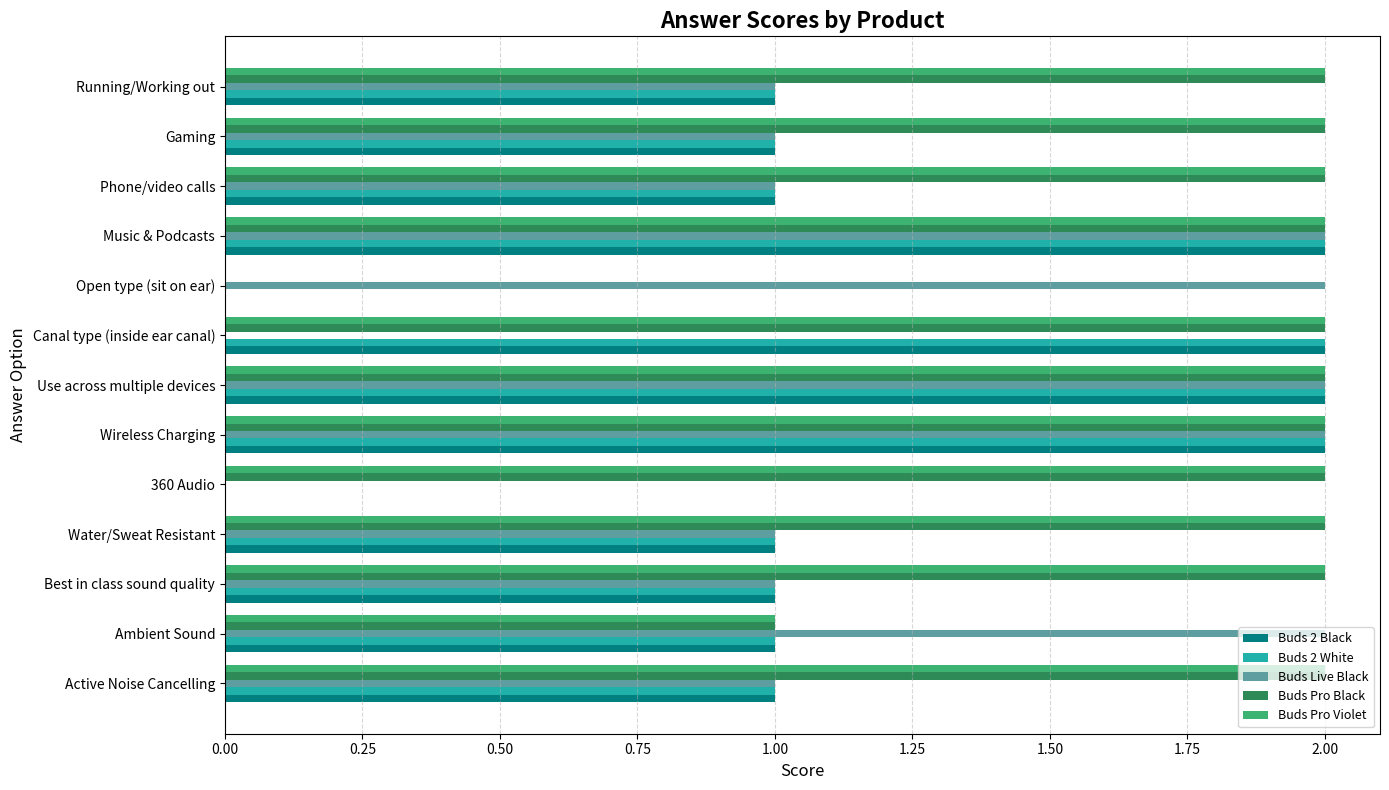

What is the sum of all Buds Pro Violet values?

23